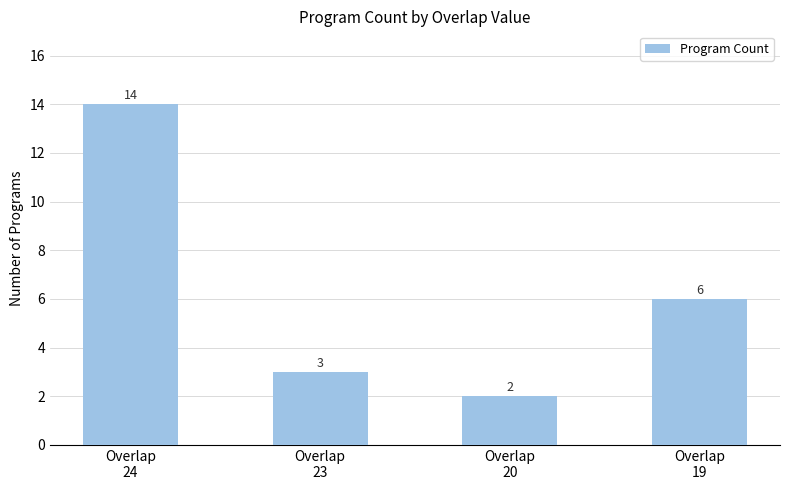

Between Overlap
20 and Overlap
24, which is larger?

Overlap
24